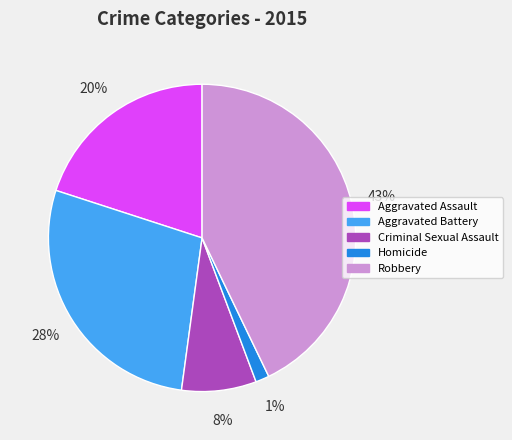

Between Aggravated Assault and Aggravated Battery, which is larger?

Aggravated Battery